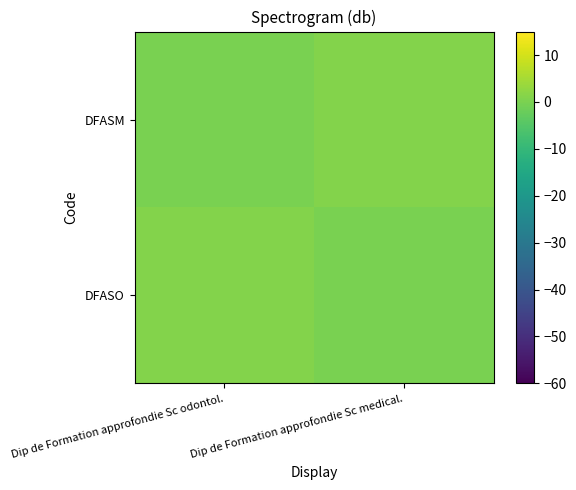

Reading left to right, extract all data points from this chart.

DFASO: Dip de Formation approfondie Sc odontol.=1	Dip de Formation approfondie Sc medical.=0
DFASM: Dip de Formation approfondie Sc odontol.=0	Dip de Formation approfondie Sc medical.=1